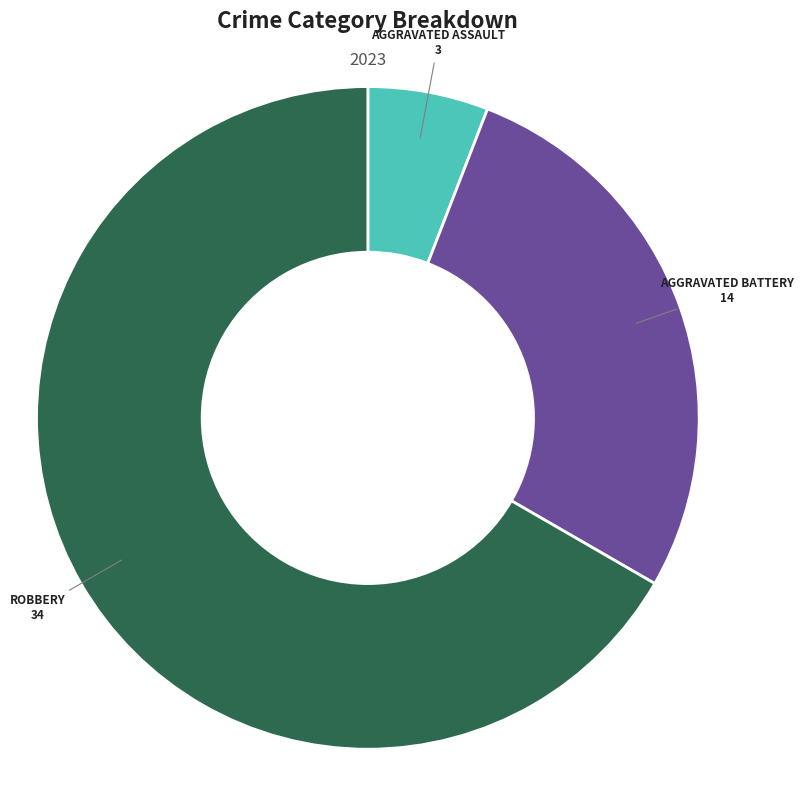

Is there a majority slice in this chart?

Yes